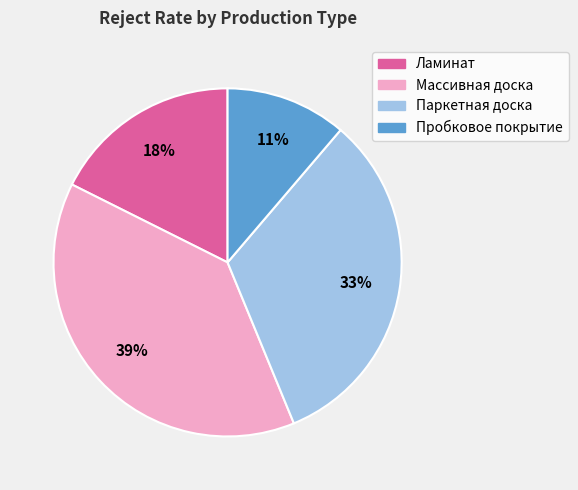

Approximately how many times larger is the value at Ламинат compared to Массивная доска?

0.5